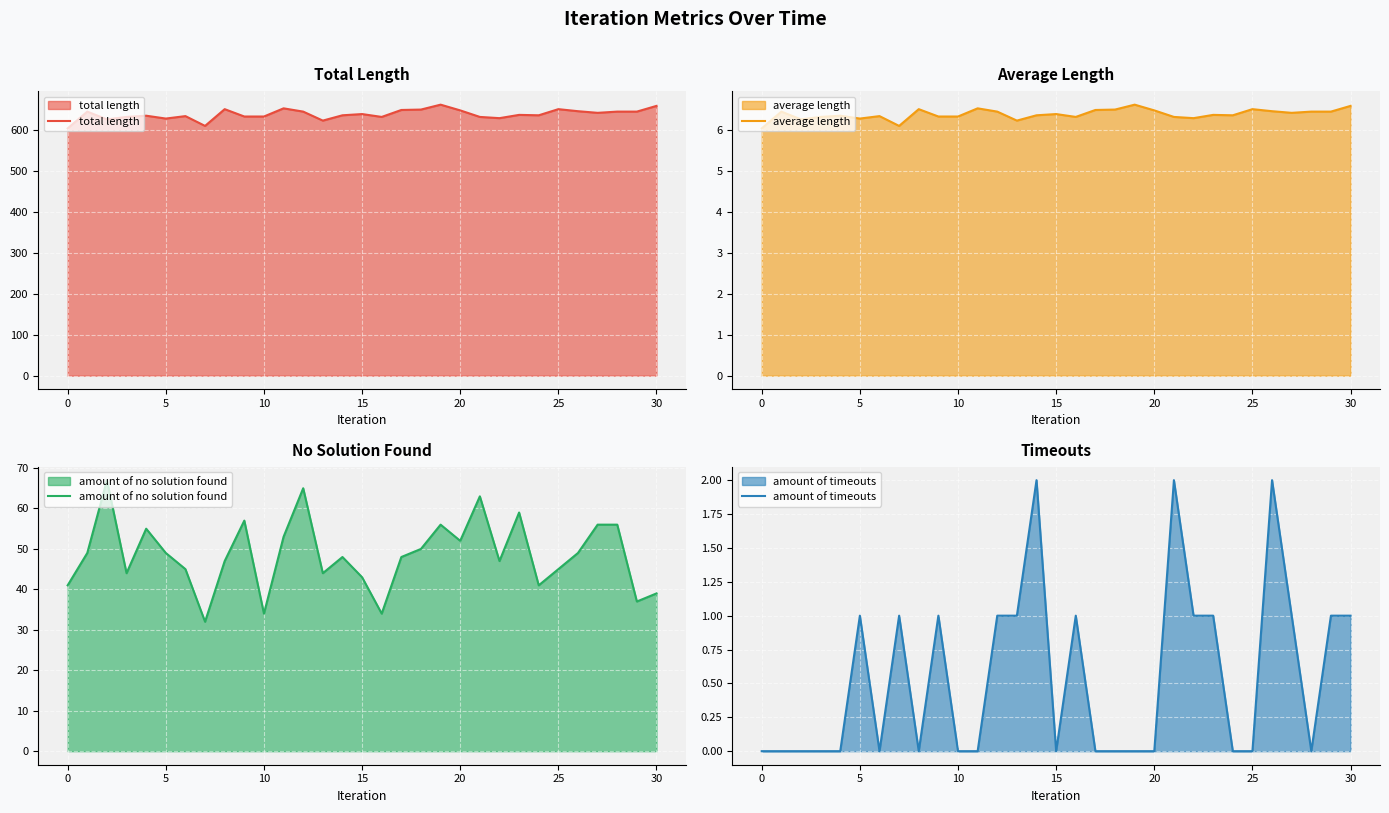

In total length, how many points are lower than both neighbors (excluding endpoints)?

8